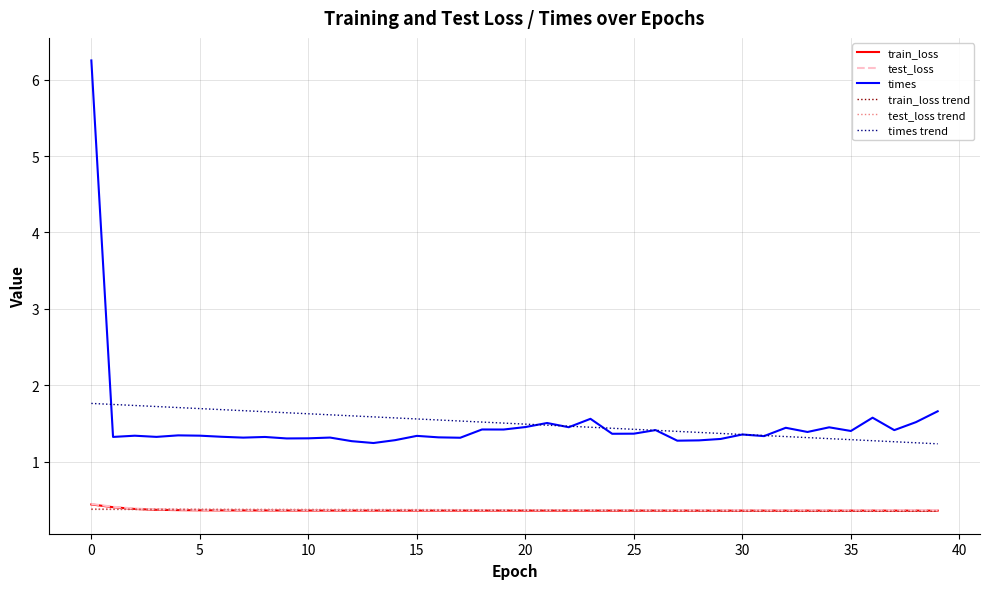

Which series has the widest spread of values?

times